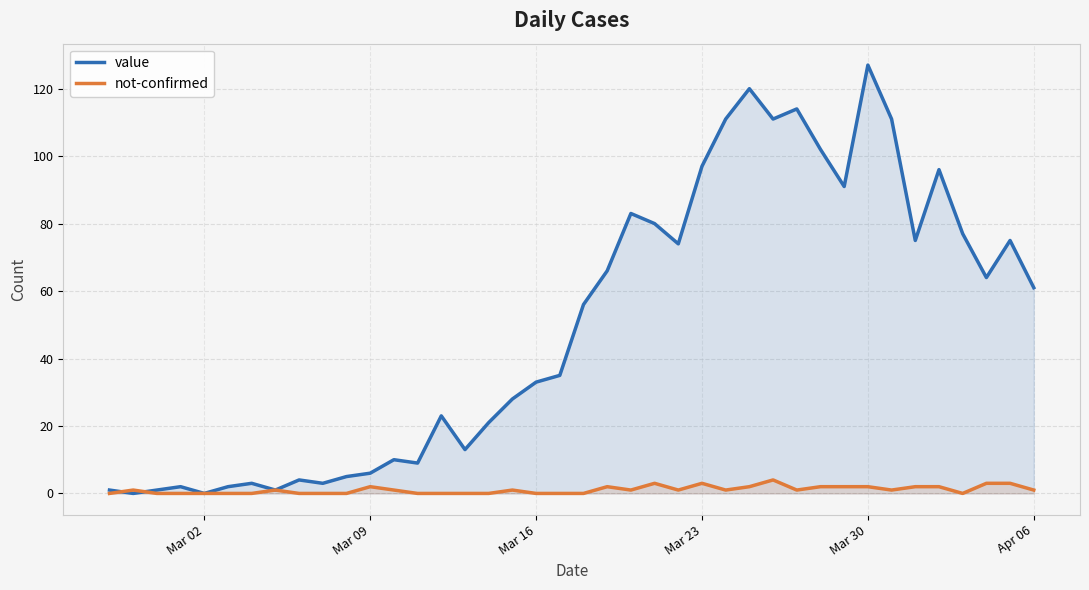

How many lines are shown in the chart?

2